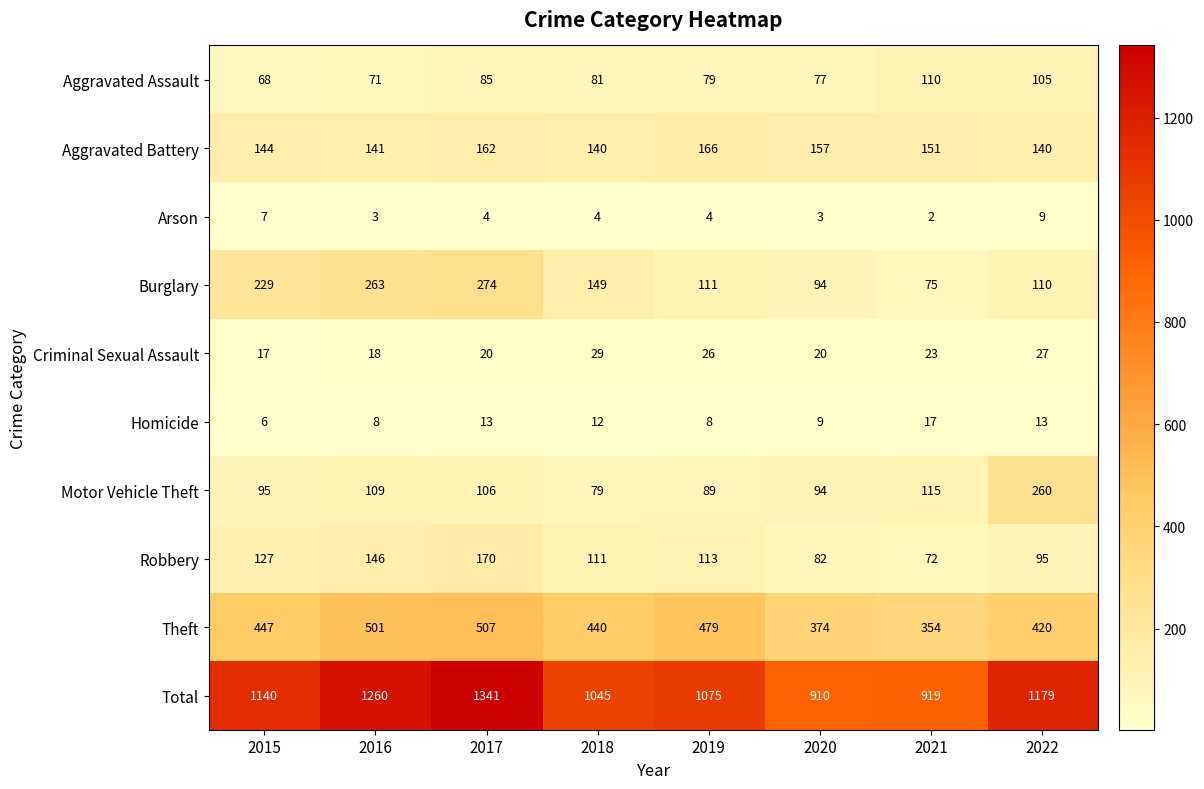

Is it true that Theft equals 501 at 2016?

True